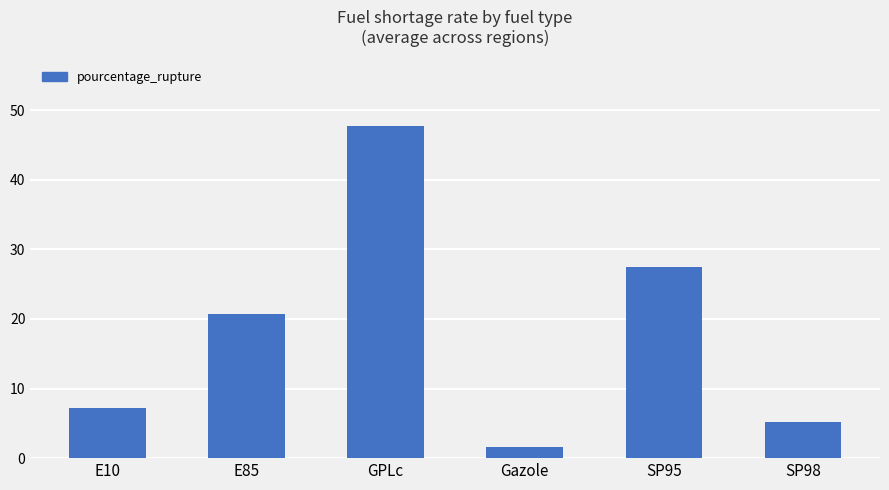

Are the bars grouped side by side (vs. stacked)?

No